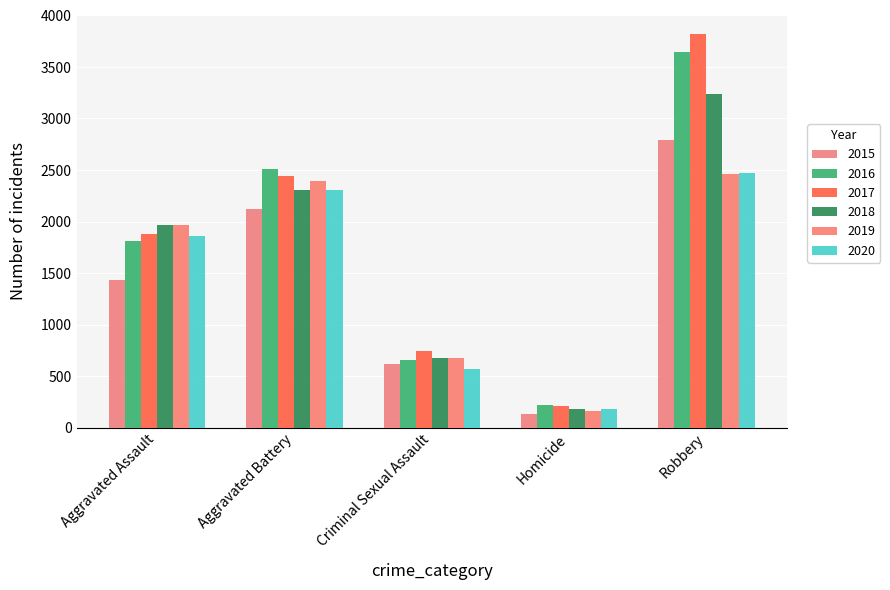

What is the average value of the 2020 series?

1478